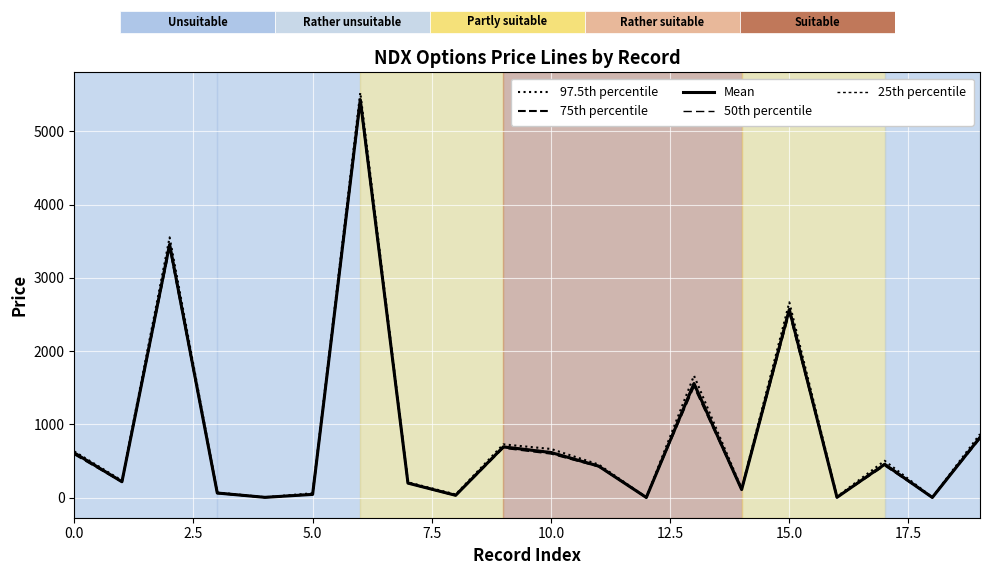

What is the total value across all series at 9?

3472.7